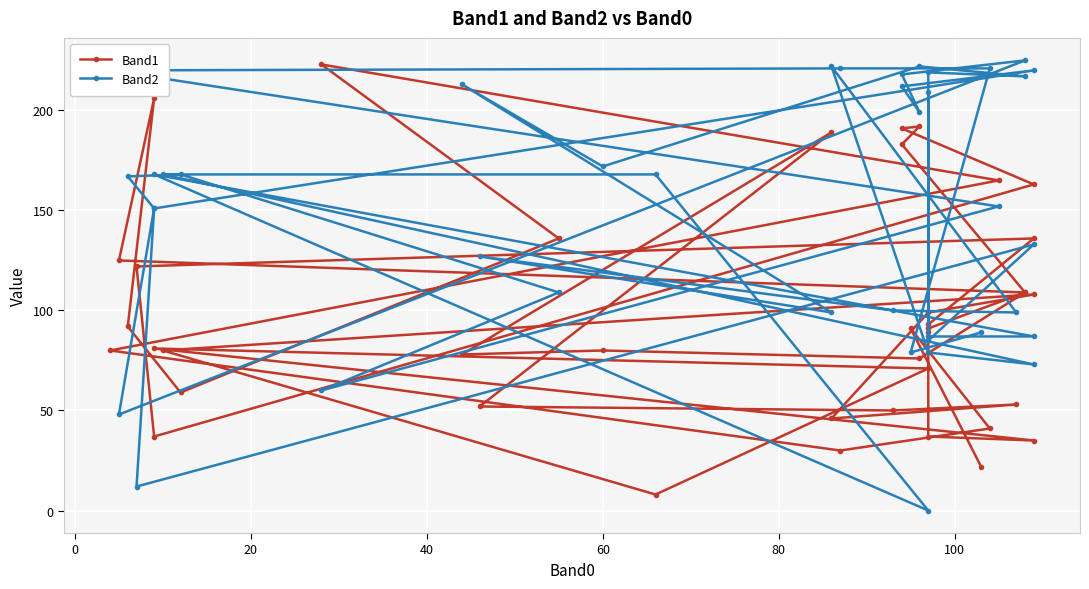

What is the sum of all Band1 values?

3928